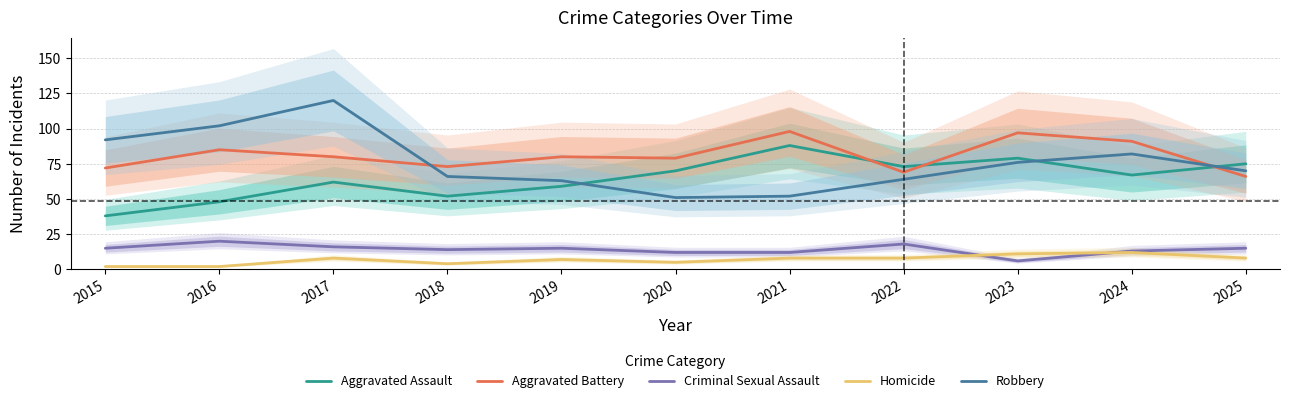

Reading left to right, list all the values displayed in this chart.

Aggravated Assault: 2015=38	2016=48	2017=62	2018=52	2019=59	2020=70	2021=88	2022=73	2023=79	2024=67	2025=75
Aggravated Battery: 2015=72	2016=85	2017=80	2018=73	2019=80	2020=79	2021=98	2022=69	2023=97	2024=91	2025=66
Criminal Sexual Assault: 2015=15	2016=20	2017=16	2018=14	2019=15	2020=12	2021=12	2022=18	2023=6	2024=13	2025=15
Homicide: 2015=2	2016=2	2017=8	2018=4	2019=7	2020=5	2021=8	2022=8	2023=11	2024=12	2025=8
Robbery: 2015=92	2016=102	2017=120	2018=66	2019=63	2020=51	2021=52	2022=64	2023=76	2024=82	2025=70